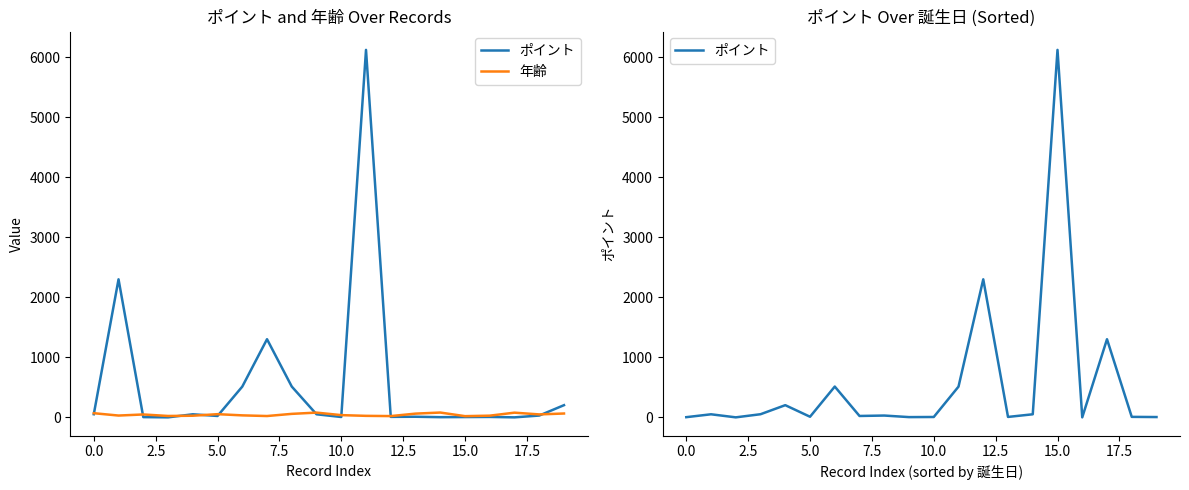

What are all the series names shown in the legend?

ポイント, 年齢